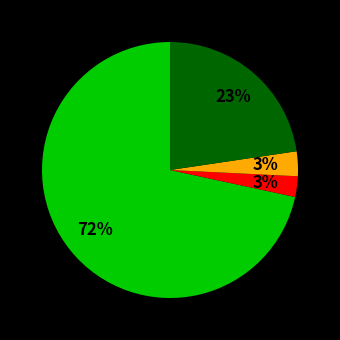

To the nearest percent, what is the average slice percentage?

25%